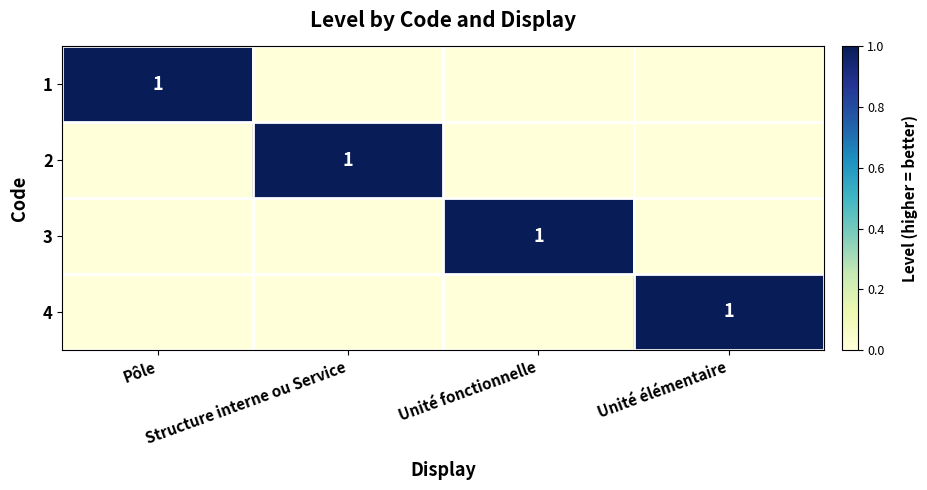

List the labels in order of 1 value, largest first.

Pôle, Structure interne ou Service, Unité fonctionnelle, Unité élémentaire